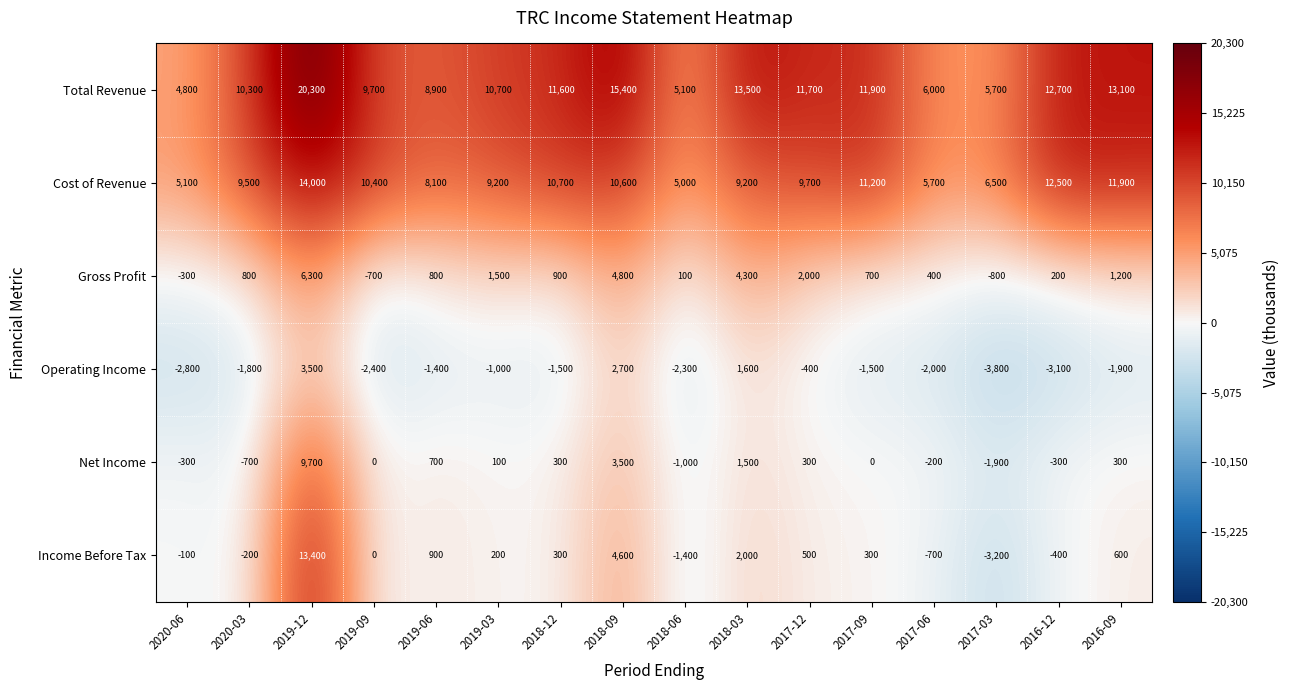

Which series has the widest spread of values?

Income Before Tax